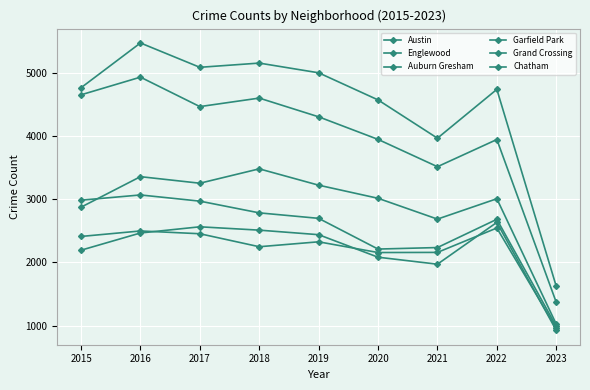

How many series are shown in this chart?

6